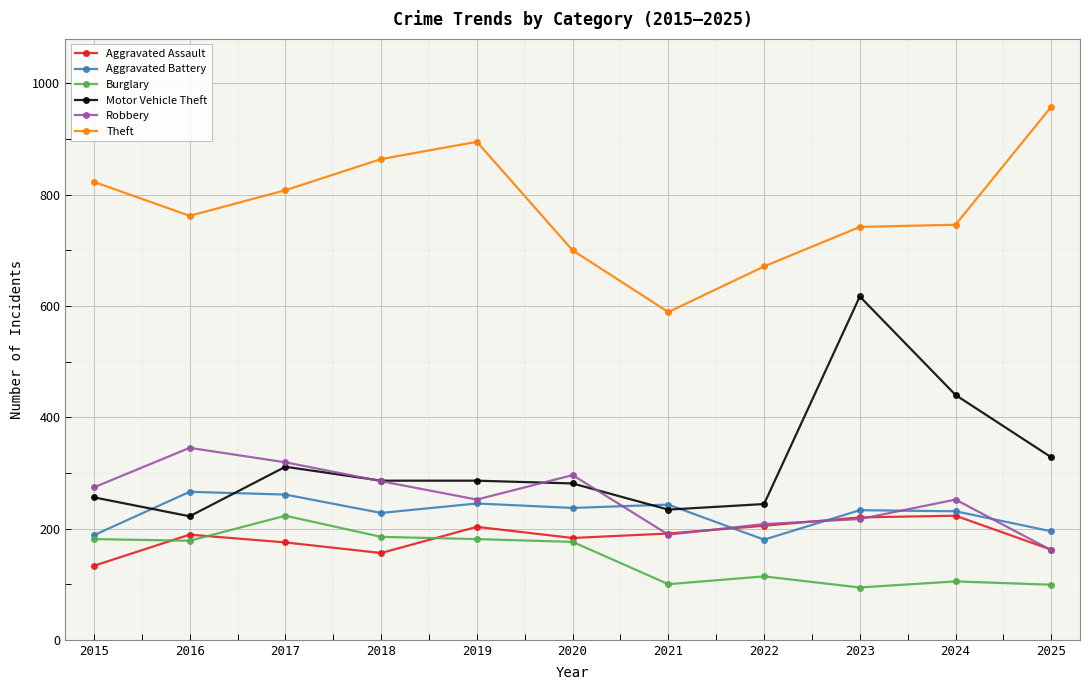

At which category does the chart reach its peak across all series?

2025